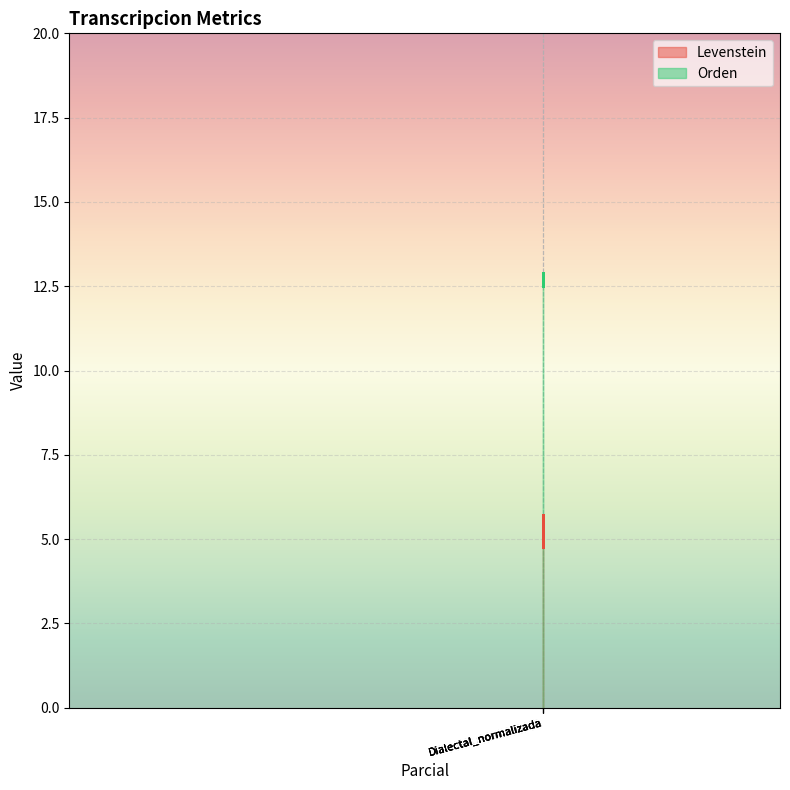

Reading right to left, extract all data points from this chart.

Levenstein: 5.7	4.8	5.7	4.8
Orden: 12.9	12.5	12.9	12.5